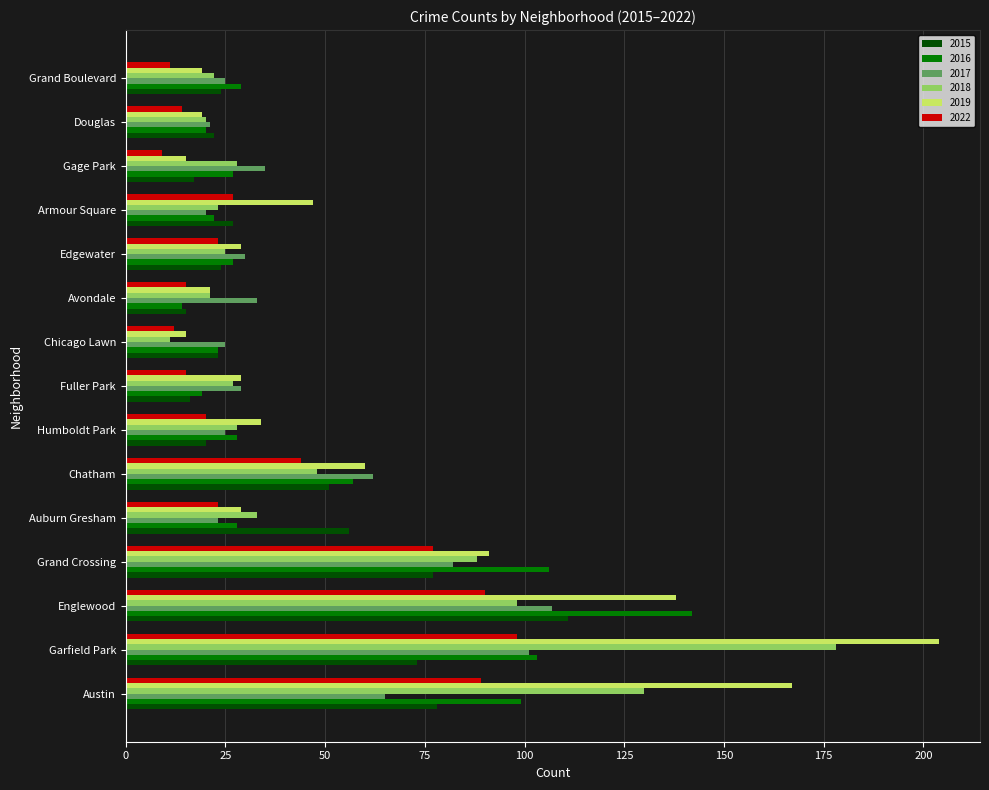

What is the average value of the 2018 series?

52